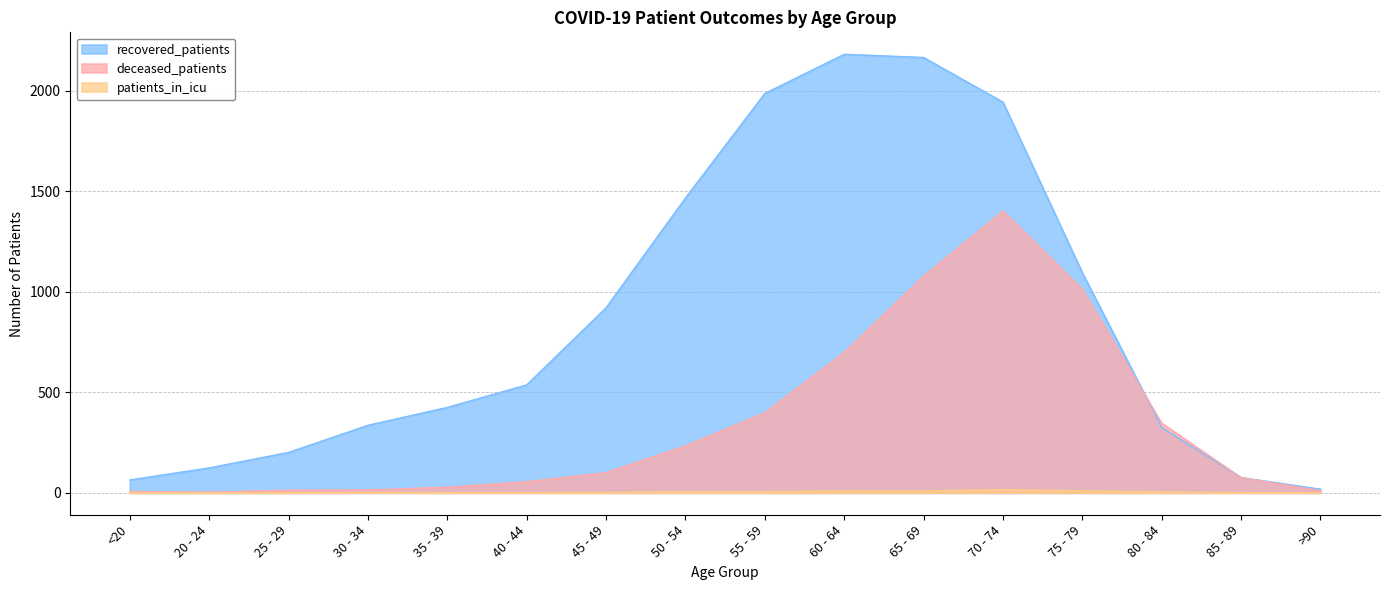

True or false: patients_in_icu and deceased_patients cross at least once.

False